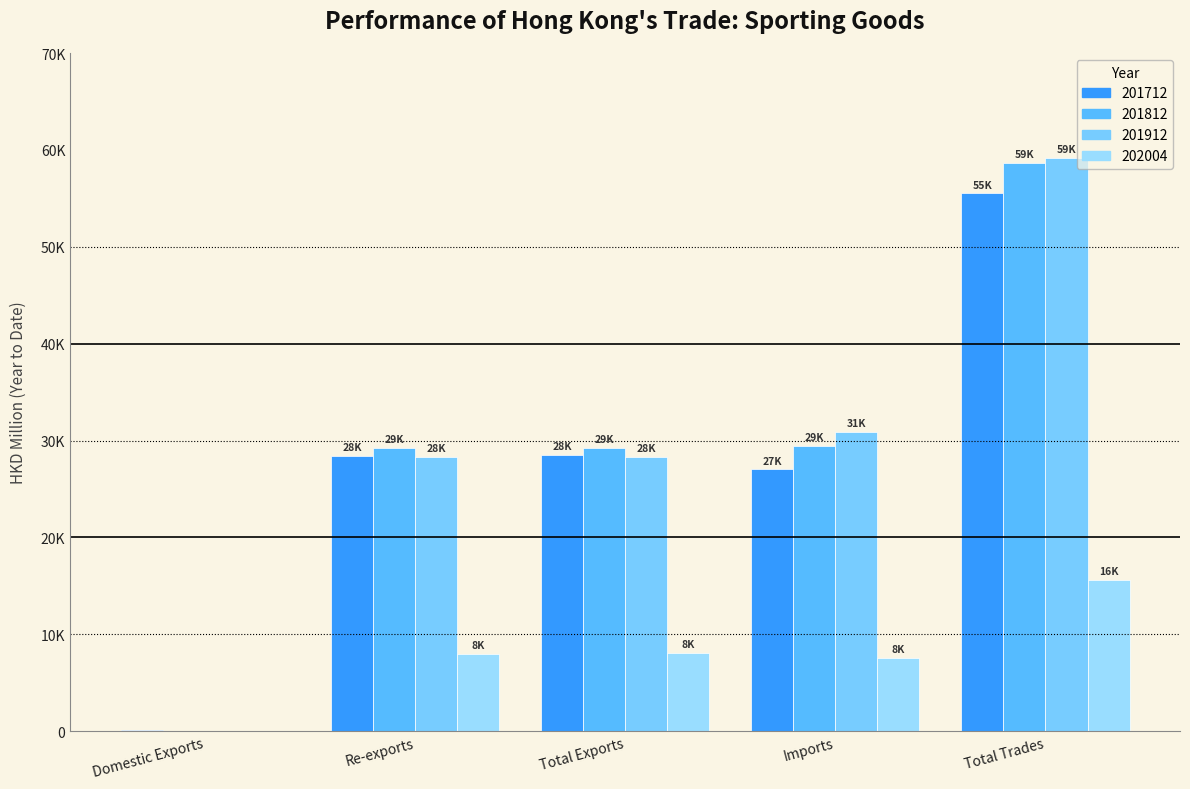

Are the bars horizontal?

No